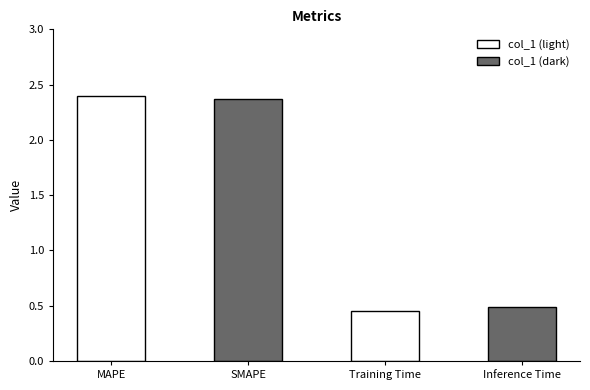

The value at Training Time is 0.5. True or false?

True